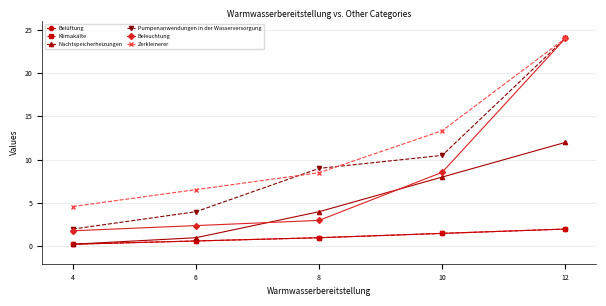

The Klimakälte series shows 0.3 at 6. True or false?

False